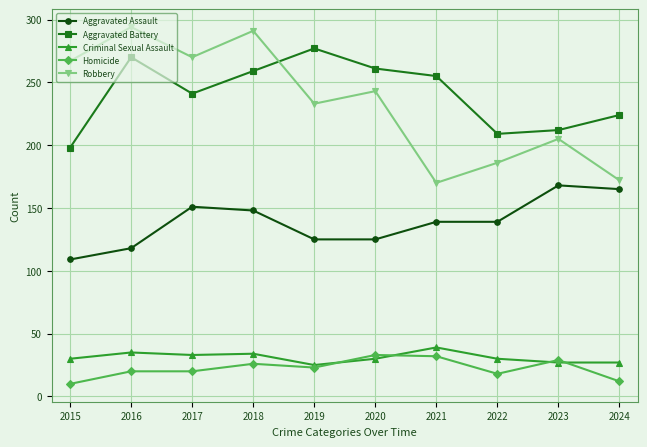

Is it true that Criminal Sexual Assault equals 39 at 2021?

True